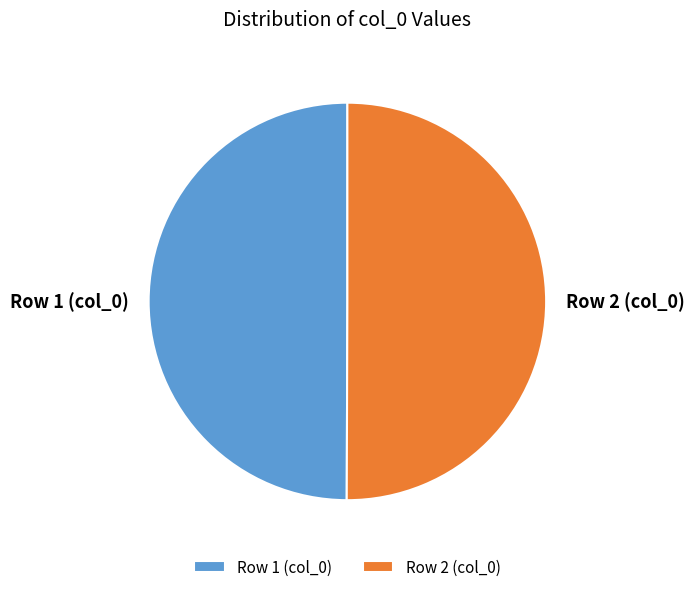

Is it true that Row 1 (col_0) is 56% of the pie?

False